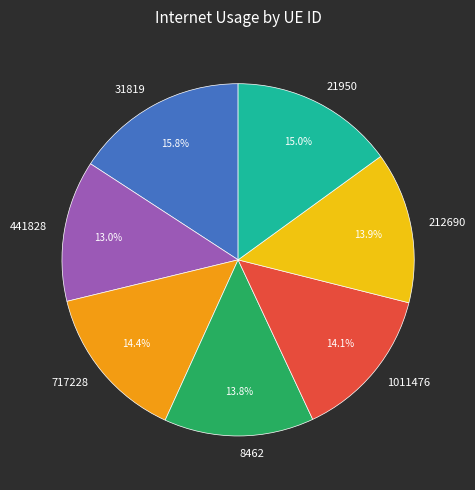

Does any single category account for the majority?

No